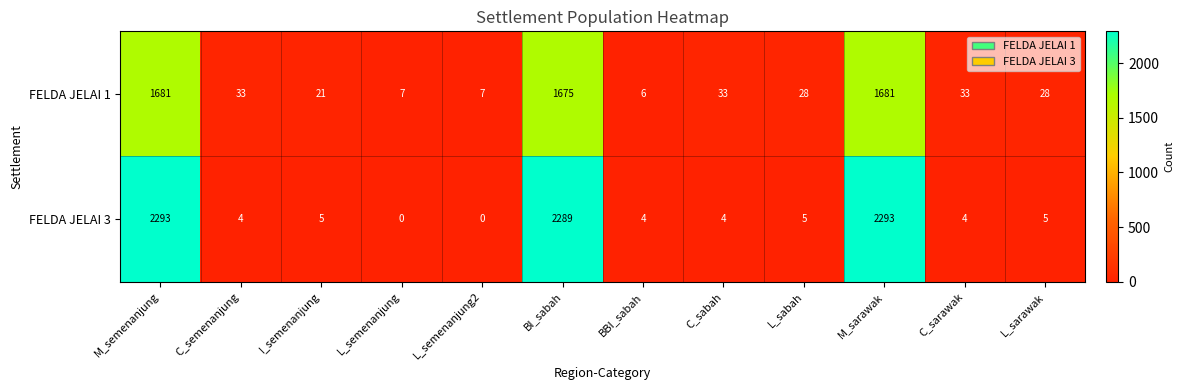

Reading left to right, transcribe all the data shown in this chart.

FELDA JELAI 1: 1681	33	21	7	7	1675	6	33	28	1681	33	28
FELDA JELAI 3: 2293	4	5	0	0	2289	4	4	5	2293	4	5